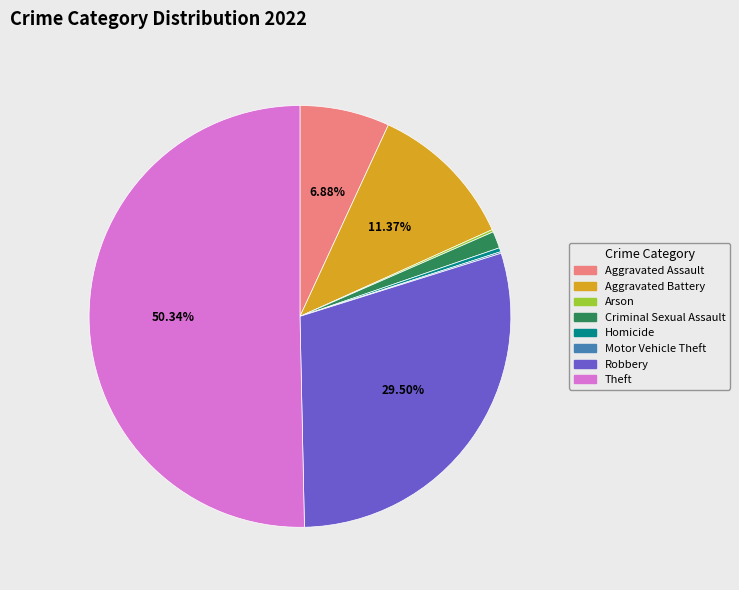

Does Aggravated Assault account for over 50% of the chart?

No